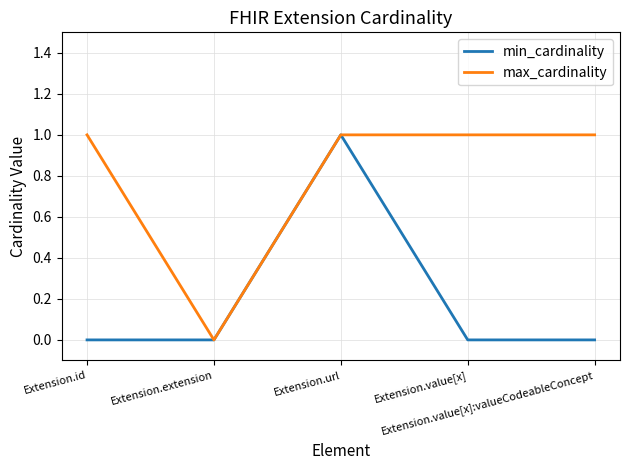

What is the sum of all max_cardinality values?

4